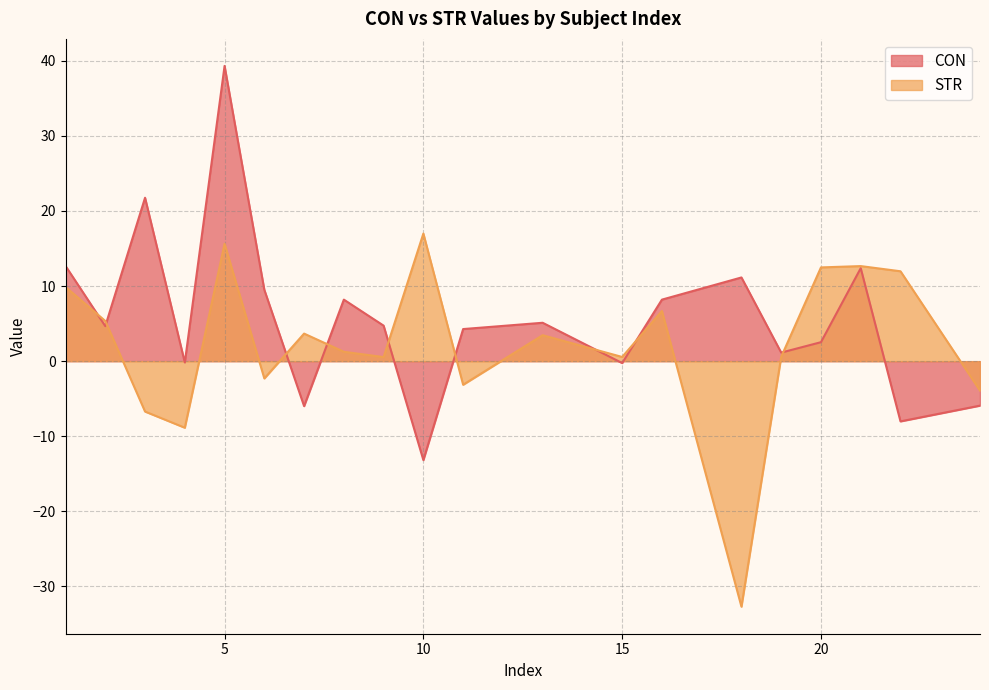

True or false: STR has more than 2 points higher than both neighbors.

True